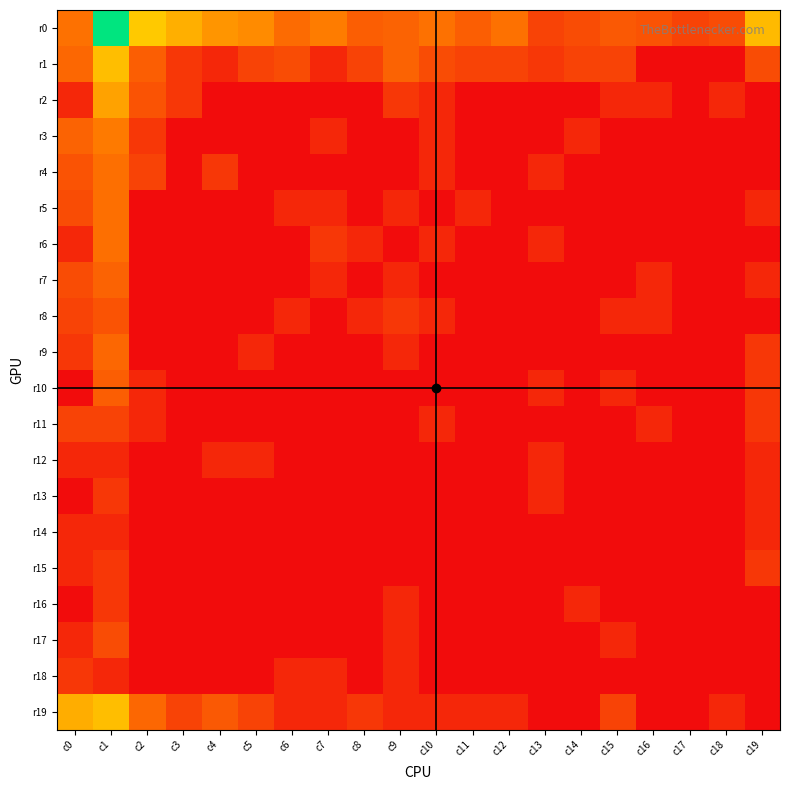

Reading right to left, list all the values displayed in this chart.

r0: c19=4.2	c18=1.6	c17=1.4	c16=1.8	c15=1.9	c14=1.6	c13=1.4	c12=2.6	c11=2.1	c10=2.6	c9=2.2	c8=2.1	c7=2.8	c6=2.4	c5=3.2	c4=3.4	c3=4.0	c2=4.6	c1=8.7	c0=2.6
r1: c19=1.6	c18=0.0	c17=0.0	c16=0.0	c15=1.4	c14=1.4	c13=1.1	c12=1.4	c11=1.4	c10=1.6	c9=2.2	c8=1.4	c7=0.7	c6=1.6	c5=1.4	c4=0.7	c3=1.1	c2=2.1	c1=4.3	c0=2.3
r2: c19=0.0	c18=0.7	c17=0.0	c16=0.7	c15=0.7	c14=0.0	c13=0.0	c12=0.0	c11=0.0	c10=0.7	c9=1.1	c8=0.0	c7=0.0	c6=0.0	c5=0.0	c4=0.0	c3=1.1	c2=1.8	c1=3.7	c0=0.7
r3: c19=0.0	c18=0.0	c17=0.0	c16=0.0	c15=0.0	c14=0.7	c13=0.0	c12=0.0	c11=0.0	c10=0.7	c9=0.0	c8=0.0	c7=0.7	c6=0.0	c5=0.0	c4=0.0	c3=0.0	c2=1.1	c1=2.8	c0=2.2
r4: c19=0.0	c18=0.0	c17=0.0	c16=0.0	c15=0.0	c14=0.0	c13=0.7	c12=0.0	c11=0.0	c10=0.7	c9=0.0	c8=0.0	c7=0.0	c6=0.0	c5=0.0	c4=1.1	c3=0.0	c2=1.4	c1=2.5	c0=1.8
r5: c19=0.7	c18=0.0	c17=0.0	c16=0.0	c15=0.0	c14=0.0	c13=0.0	c12=0.0	c11=0.7	c10=0.0	c9=0.7	c8=0.0	c7=0.7	c6=0.7	c5=0.0	c4=0.0	c3=0.0	c2=0.0	c1=2.5	c0=1.6
r6: c19=0.0	c18=0.0	c17=0.0	c16=0.0	c15=0.0	c14=0.0	c13=0.7	c12=0.0	c11=0.0	c10=0.7	c9=0.0	c8=0.7	c7=1.1	c6=0.0	c5=0.0	c4=0.0	c3=0.0	c2=0.0	c1=2.5	c0=0.7
r7: c19=0.7	c18=0.0	c17=0.0	c16=0.7	c15=0.0	c14=0.0	c13=0.0	c12=0.0	c11=0.0	c10=0.0	c9=0.7	c8=0.0	c7=0.7	c6=0.0	c5=0.0	c4=0.0	c3=0.0	c2=0.0	c1=2.2	c0=1.6
r8: c19=0.0	c18=0.0	c17=0.0	c16=0.7	c15=0.7	c14=0.0	c13=0.0	c12=0.0	c11=0.0	c10=0.7	c9=1.1	c8=0.7	c7=0.0	c6=0.7	c5=0.0	c4=0.0	c3=0.0	c2=0.0	c1=1.8	c0=1.4
r9: c19=1.1	c18=0.0	c17=0.0	c16=0.0	c15=0.0	c14=0.0	c13=0.0	c12=0.0	c11=0.0	c10=0.0	c9=0.7	c8=0.0	c7=0.0	c6=0.0	c5=0.7	c4=0.0	c3=0.0	c2=0.0	c1=2.3	c0=1.1
r10: c19=1.1	c18=0.0	c17=0.0	c16=0.0	c15=0.7	c14=0.0	c13=0.7	c12=0.0	c11=0.0	c10=0.0	c9=0.0	c8=0.0	c7=0.0	c6=0.0	c5=0.0	c4=0.0	c3=0.0	c2=0.7	c1=2.1	c0=0.0
r11: c19=1.1	c18=0.0	c17=0.0	c16=0.7	c15=0.0	c14=0.0	c13=0.0	c12=0.0	c11=0.0	c10=0.7	c9=0.0	c8=0.0	c7=0.0	c6=0.0	c5=0.0	c4=0.0	c3=0.0	c2=0.7	c1=1.4	c0=1.4
r12: c19=0.7	c18=0.0	c17=0.0	c16=0.0	c15=0.0	c14=0.0	c13=0.7	c12=0.0	c11=0.0	c10=0.0	c9=0.0	c8=0.0	c7=0.0	c6=0.0	c5=0.7	c4=0.7	c3=0.0	c2=0.0	c1=0.7	c0=0.7
r13: c19=0.7	c18=0.0	c17=0.0	c16=0.0	c15=0.0	c14=0.0	c13=0.7	c12=0.0	c11=0.0	c10=0.0	c9=0.0	c8=0.0	c7=0.0	c6=0.0	c5=0.0	c4=0.0	c3=0.0	c2=0.0	c1=1.1	c0=0.0
r14: c19=0.7	c18=0.0	c17=0.0	c16=0.0	c15=0.0	c14=0.0	c13=0.0	c12=0.0	c11=0.0	c10=0.0	c9=0.0	c8=0.0	c7=0.0	c6=0.0	c5=0.0	c4=0.0	c3=0.0	c2=0.0	c1=0.7	c0=0.7
r15: c19=1.1	c18=0.0	c17=0.0	c16=0.0	c15=0.0	c14=0.0	c13=0.0	c12=0.0	c11=0.0	c10=0.0	c9=0.0	c8=0.0	c7=0.0	c6=0.0	c5=0.0	c4=0.0	c3=0.0	c2=0.0	c1=1.1	c0=0.7
r16: c19=0.0	c18=0.0	c17=0.0	c16=0.0	c15=0.0	c14=0.7	c13=0.0	c12=0.0	c11=0.0	c10=0.0	c9=0.7	c8=0.0	c7=0.0	c6=0.0	c5=0.0	c4=0.0	c3=0.0	c2=0.0	c1=1.1	c0=0.0
r17: c19=0.0	c18=0.0	c17=0.0	c16=0.0	c15=0.7	c14=0.0	c13=0.0	c12=0.0	c11=0.0	c10=0.0	c9=0.7	c8=0.0	c7=0.0	c6=0.0	c5=0.0	c4=0.0	c3=0.0	c2=0.0	c1=1.6	c0=0.7
r18: c19=0.0	c18=0.0	c17=0.0	c16=0.0	c15=0.0	c14=0.0	c13=0.0	c12=0.0	c11=0.0	c10=0.0	c9=0.7	c8=0.0	c7=0.7	c6=0.7	c5=0.0	c4=0.0	c3=0.0	c2=0.0	c1=0.7	c0=1.1
r19: c19=0.0	c18=0.7	c17=0.0	c16=0.0	c15=1.4	c14=0.0	c13=0.0	c12=0.7	c11=0.7	c10=0.7	c9=0.7	c8=1.1	c7=0.7	c6=0.7	c5=1.4	c4=1.9	c3=1.4	c2=2.3	c1=4.3	c0=4.0